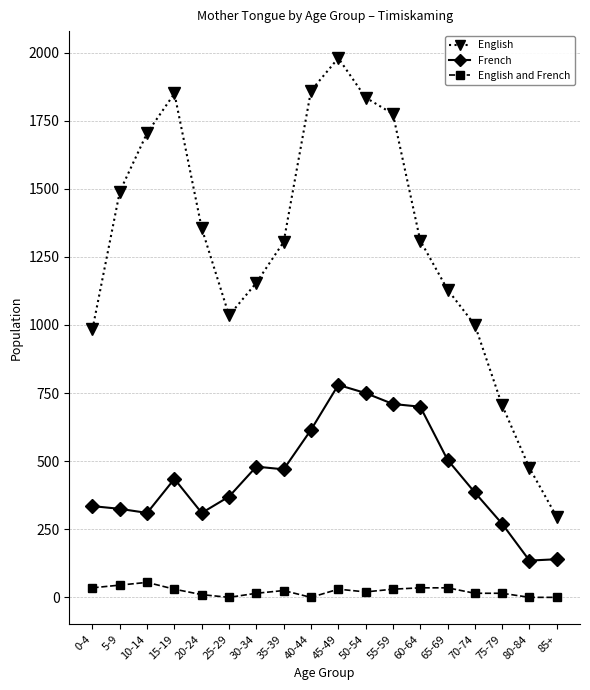

How many values in the English series are below 1310?

9